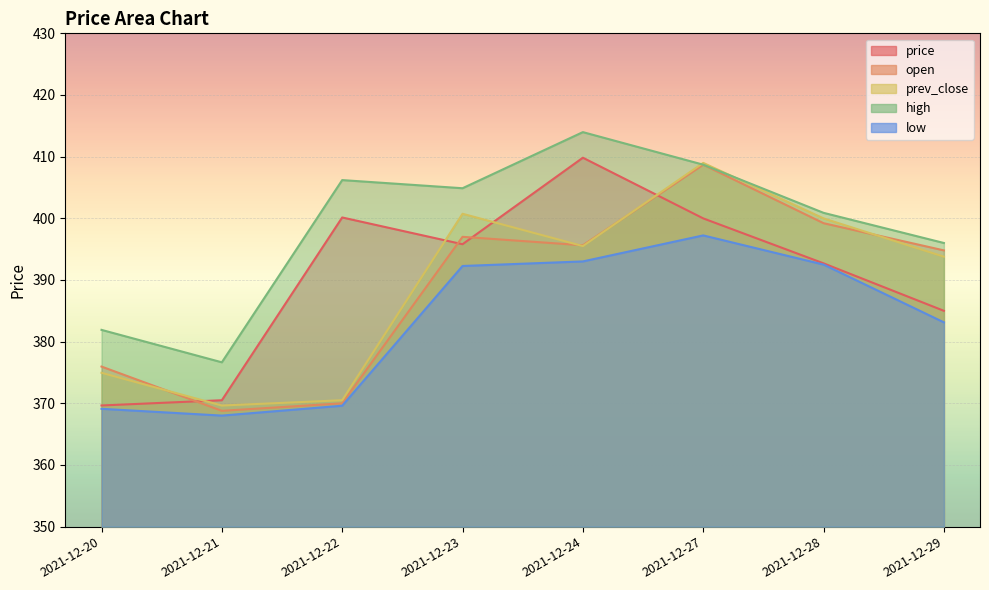

List the labels in order of high value, largest first.

2021-12-24, 2021-12-27, 2021-12-22, 2021-12-23, 2021-12-28, 2021-12-29, 2021-12-20, 2021-12-21